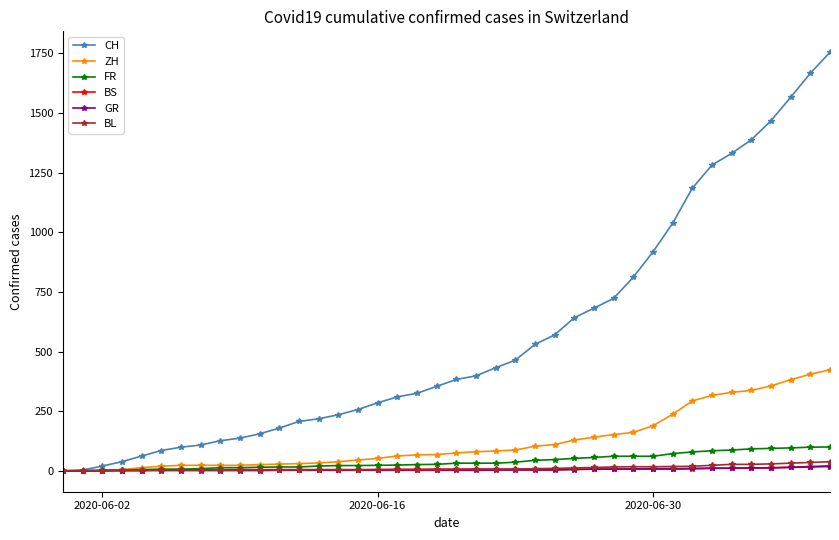

What is the sum of all FR values?

1587